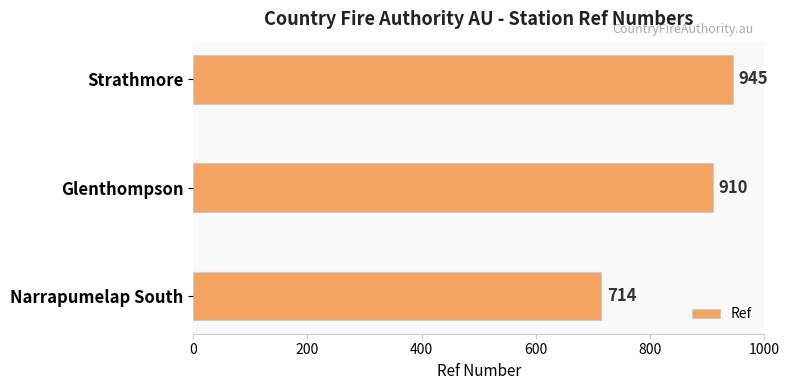

Which has a higher value, Strathmore or Glenthompson?

Strathmore